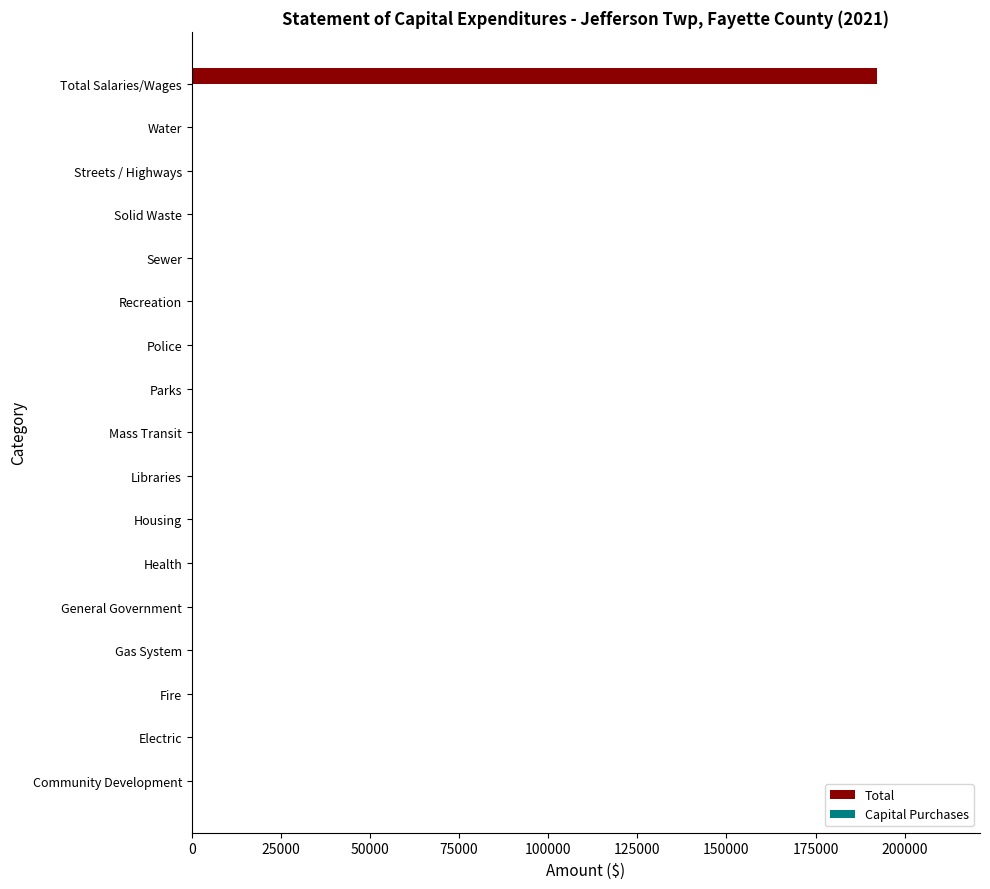

The value at Solid Waste is 0. True or false?

True